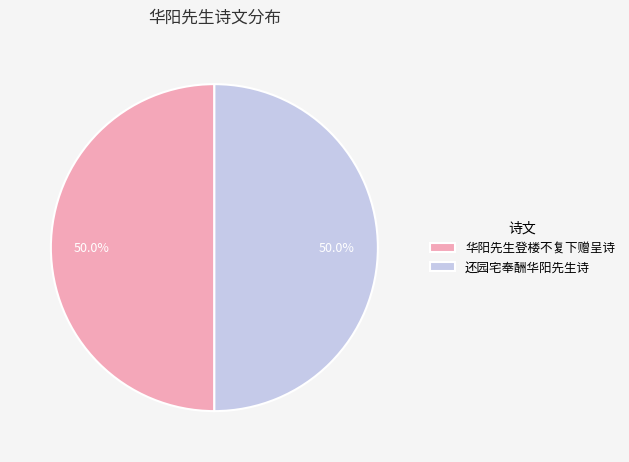

What is the ratio of the value at 还园宅奉酬华阳先生诗 to the value at 华阳先生登楼不复下赠呈诗?

1.0